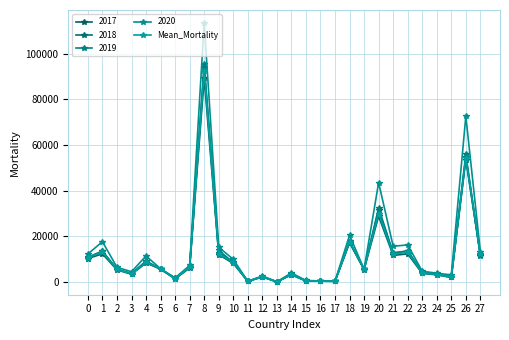

Which has a higher value, 8 or 24?

8